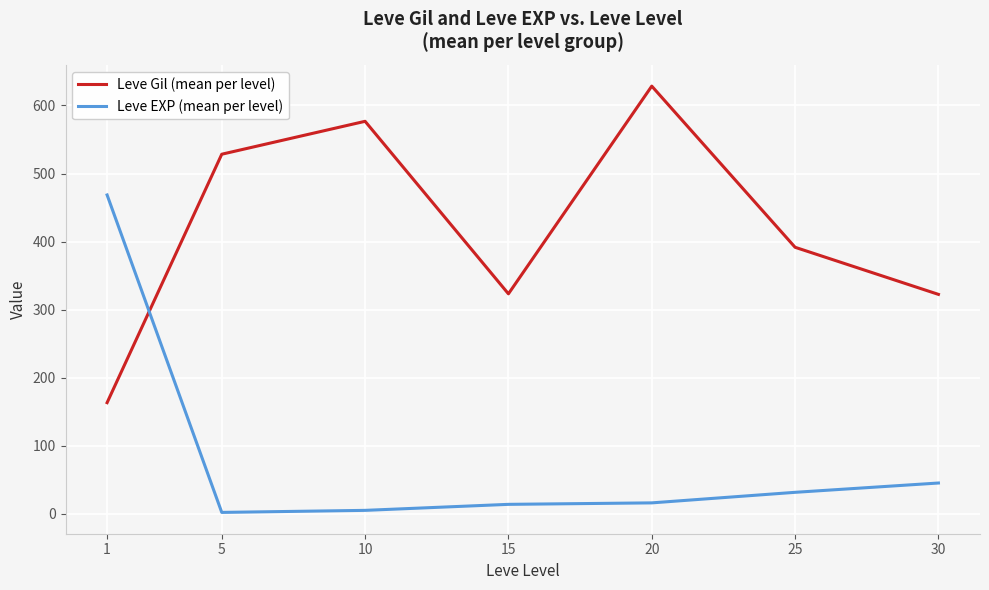

What is the sum of all Leve Gil (mean per level) values?

2934.3